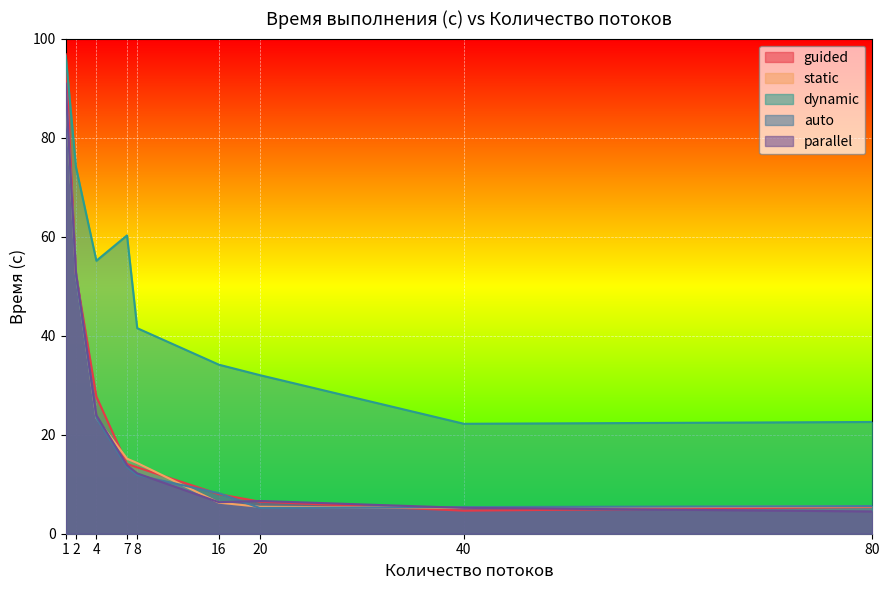

Which has a higher value, 20 or 80?

20